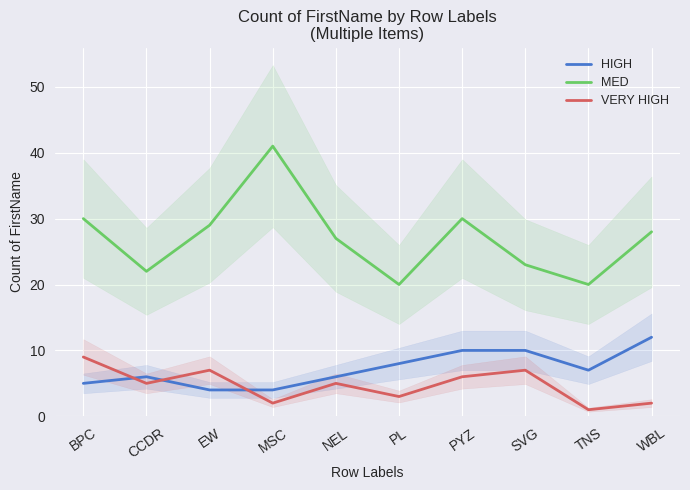

Which category has the lowest value in the VERY HIGH series?

TNS